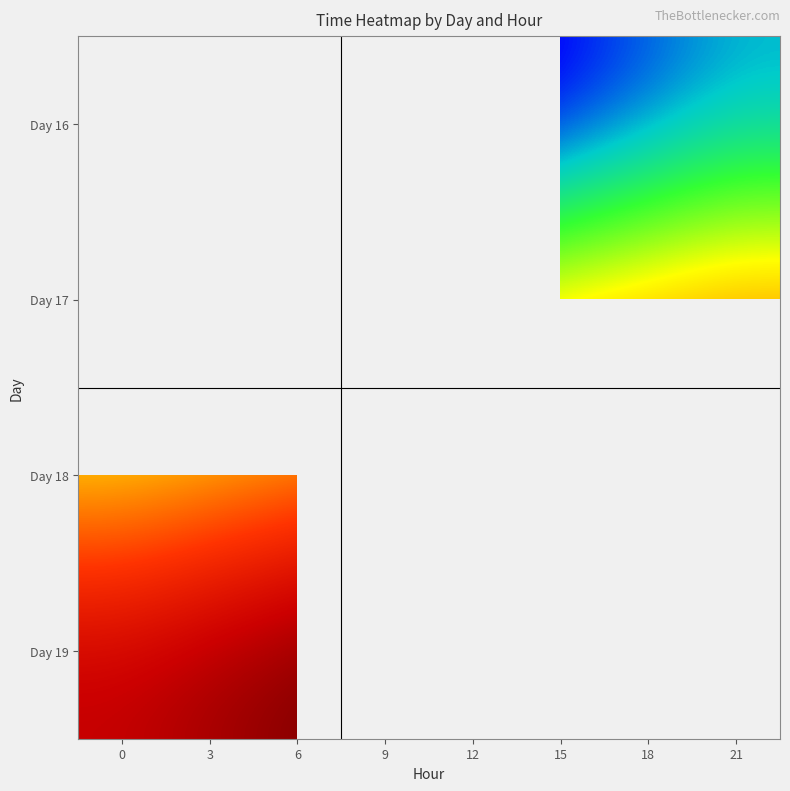

At 15, list the series in order from smallest to largest.

Day 16, Day 17, Day 18, Day 19